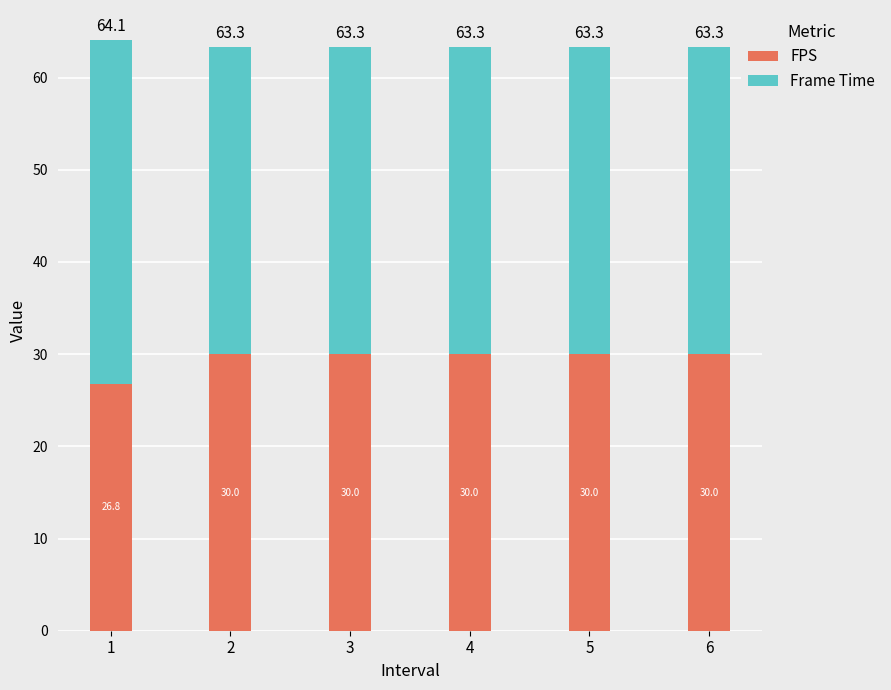

Are the bars horizontal?

No